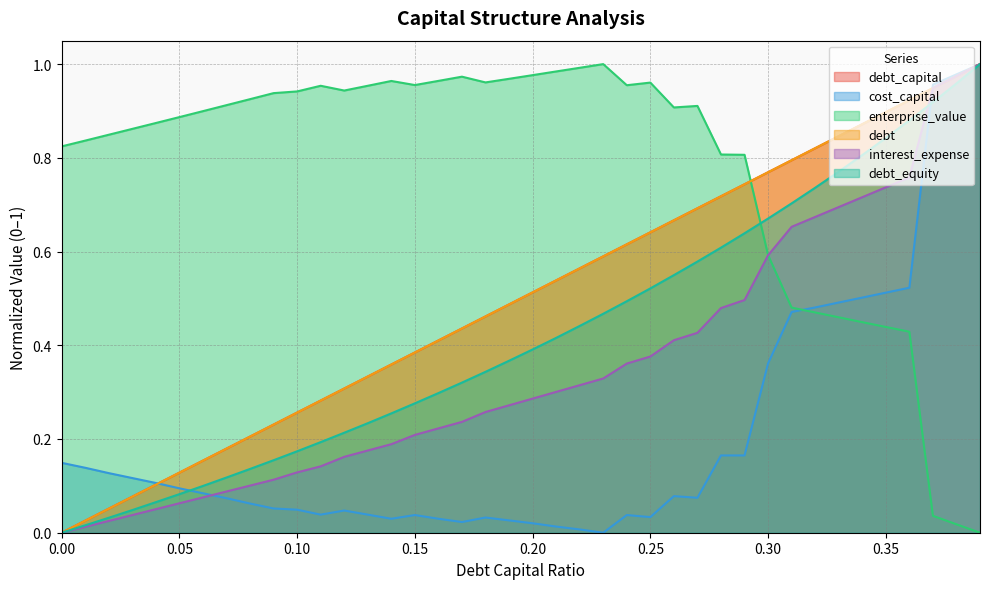

The value of debt at 0.1 is 0.1. True or false?

False